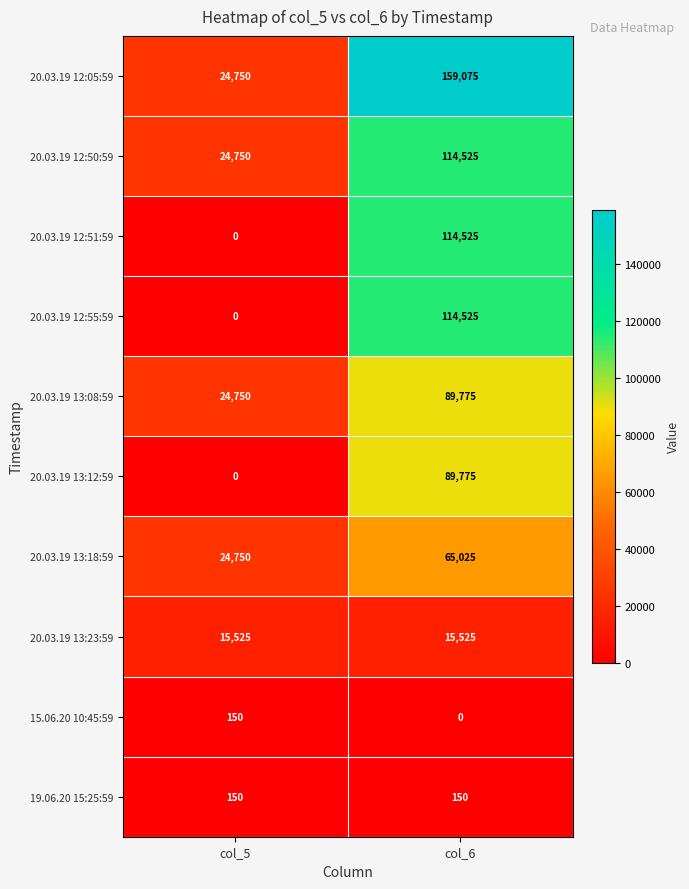

At which category is the sum across all series the highest?

col_6